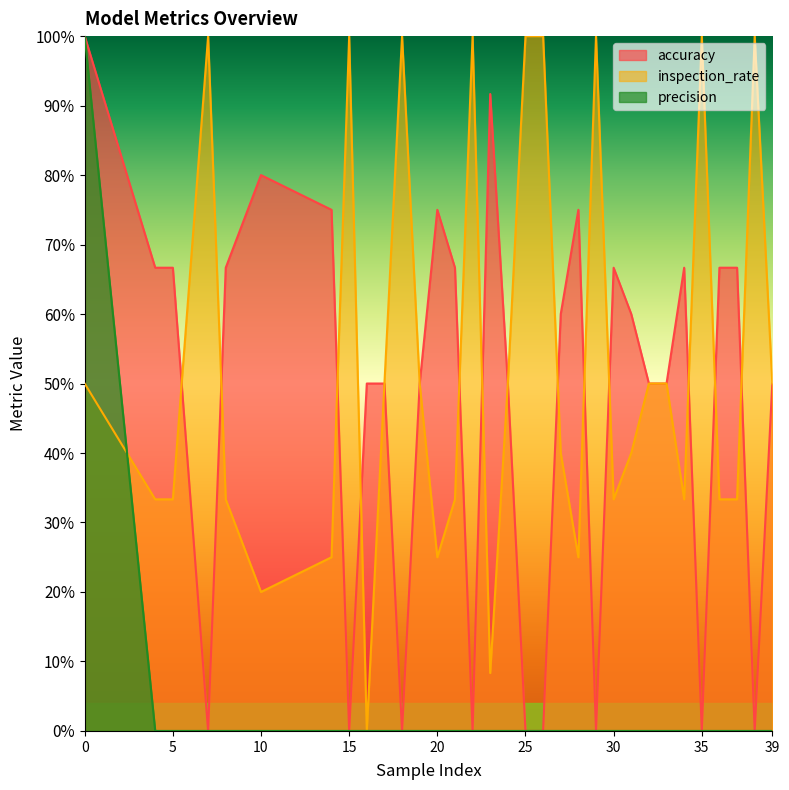

Rank the series by their maximum value, from lowest to highest.

accuracy, inspection_rate, precision